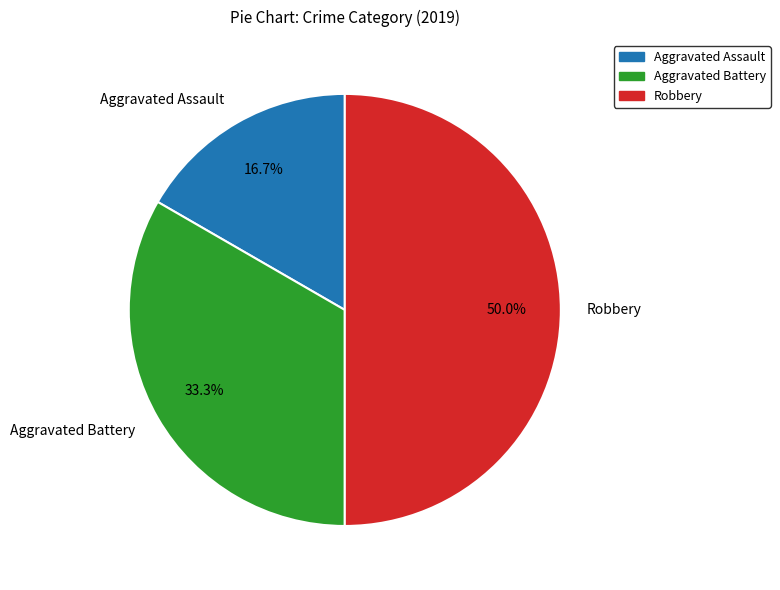

Between Aggravated Battery and Aggravated Assault, which is larger?

Aggravated Battery